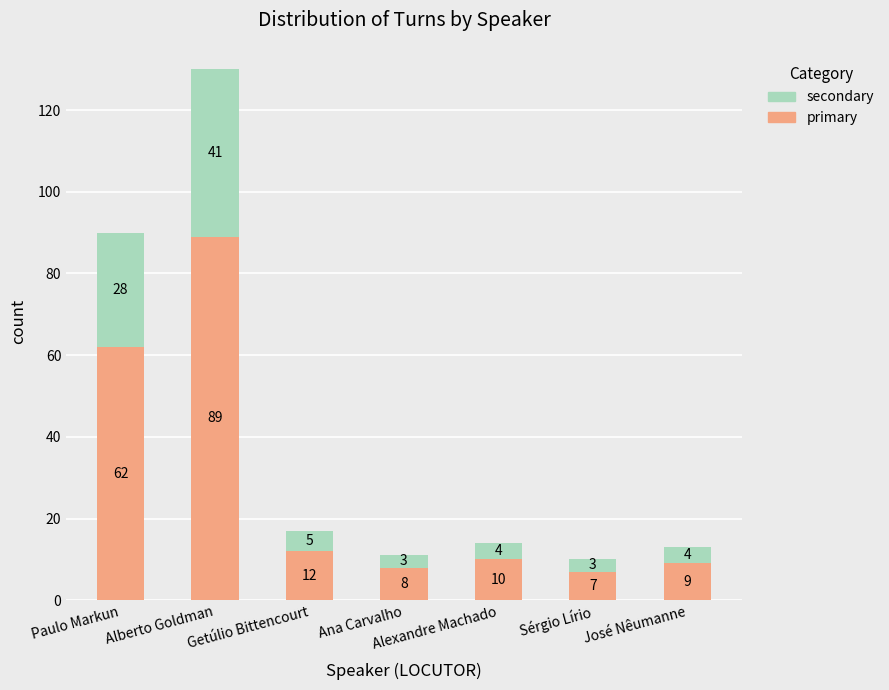

Count the number of categories in the chart.

7